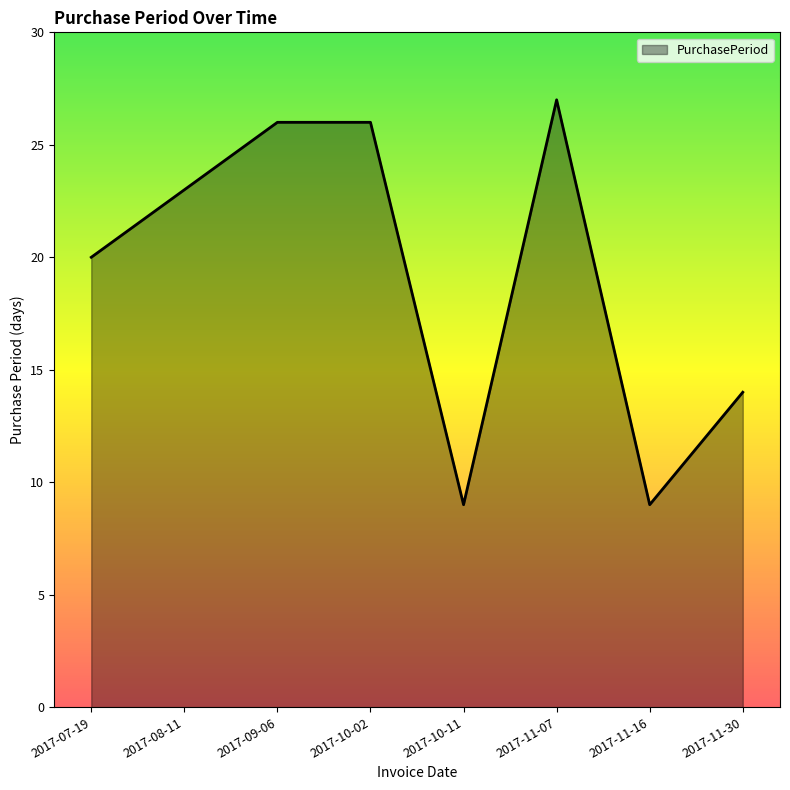

At which category does the chart reach its peak across all series?

2017-11-07